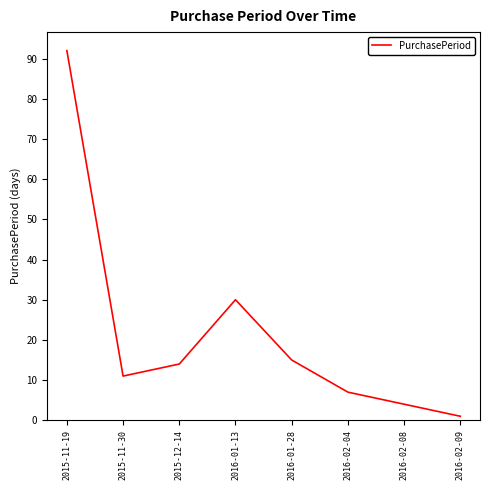

Reading left to right, what are all the values shown in this chart?

2015-11-19=92	2015-11-30=11	2015-12-14=14	2016-01-13=30	2016-01-28=15	2016-02-04=7	2016-02-08=4	2016-02-09=1